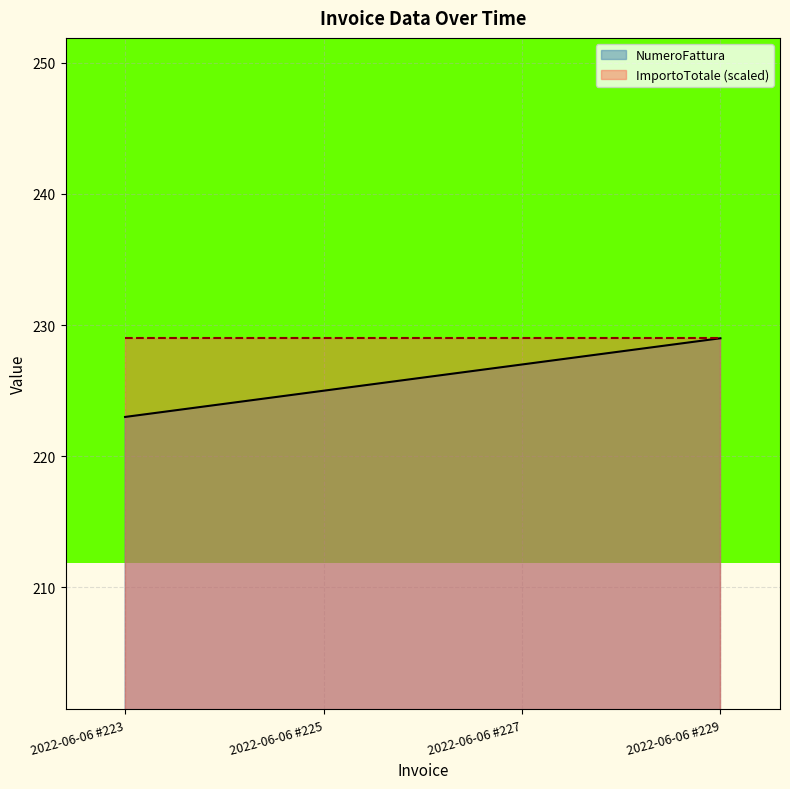

Reading left to right, list all the values displayed in this chart.

223	225	227	229